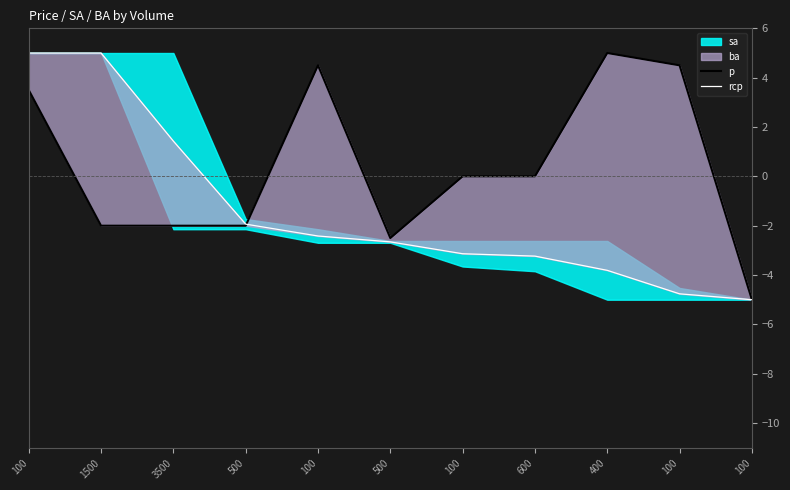

After their last crossing, which series has the higher values: p or rcp?

p